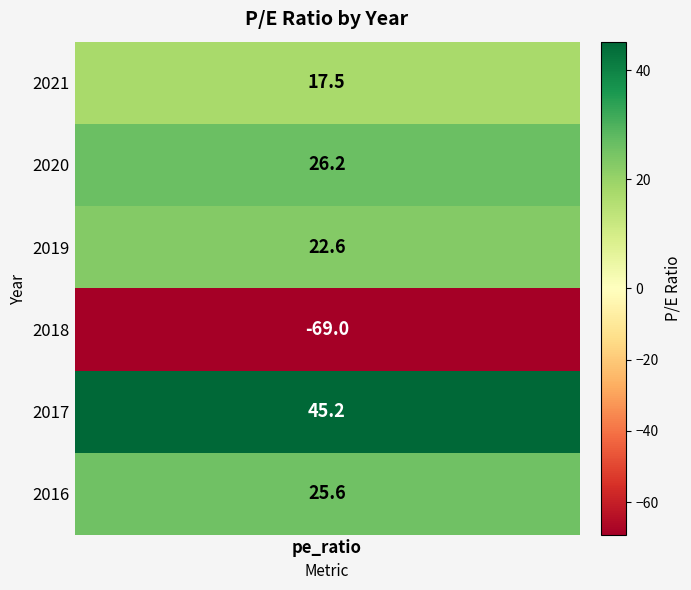

List the labels in order of value, largest first.

2017, 2020, 2016, 2019, 2021, 2018